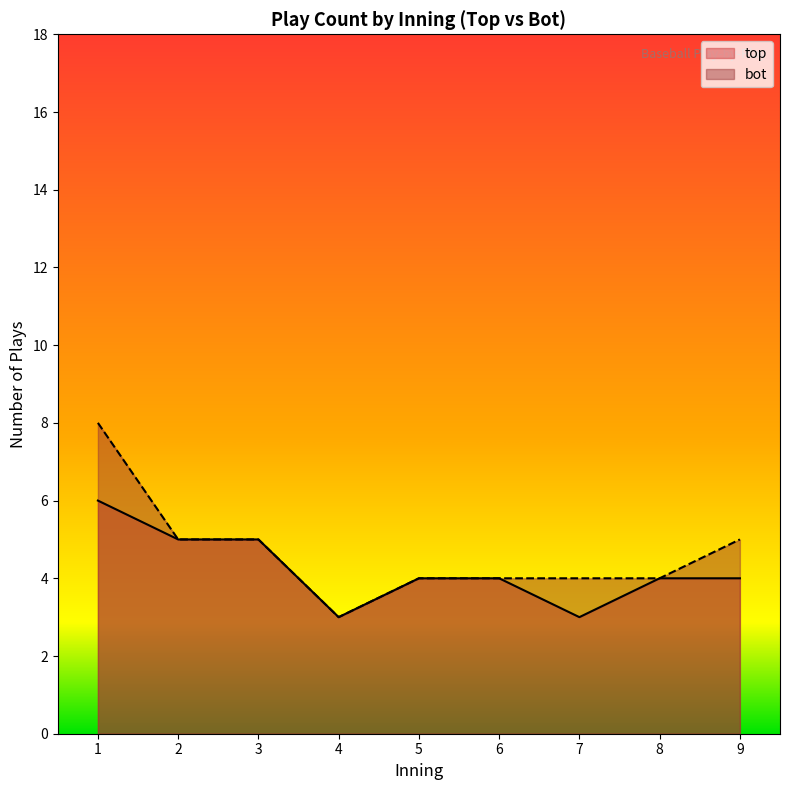

What is the difference between the maximum and second lowest values in the bot series?

4